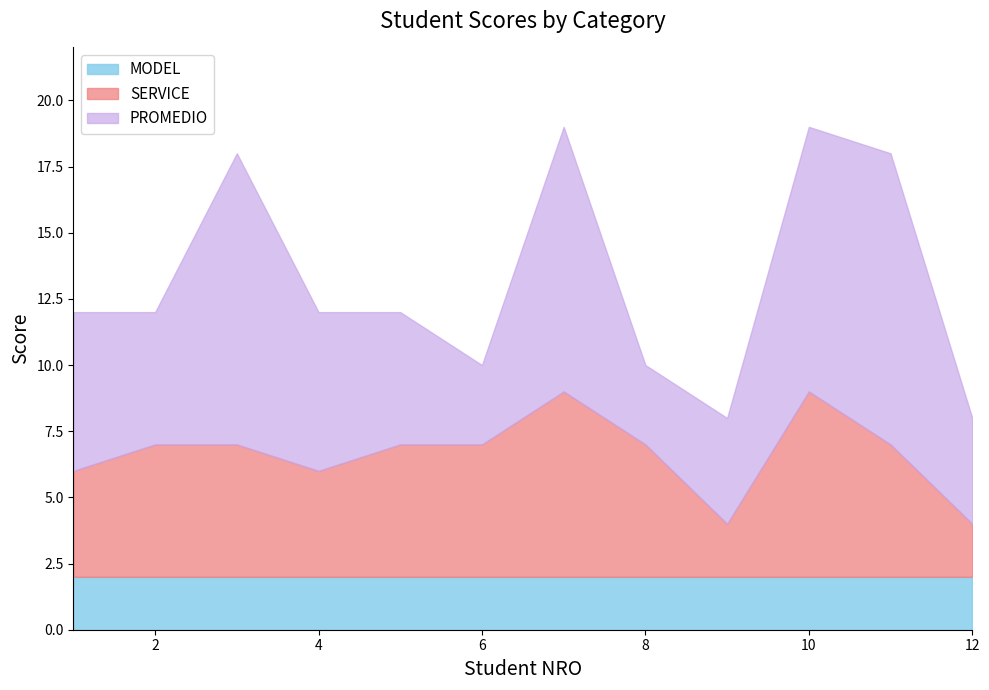

True or false: MODEL has a value of 3 at 2.

False